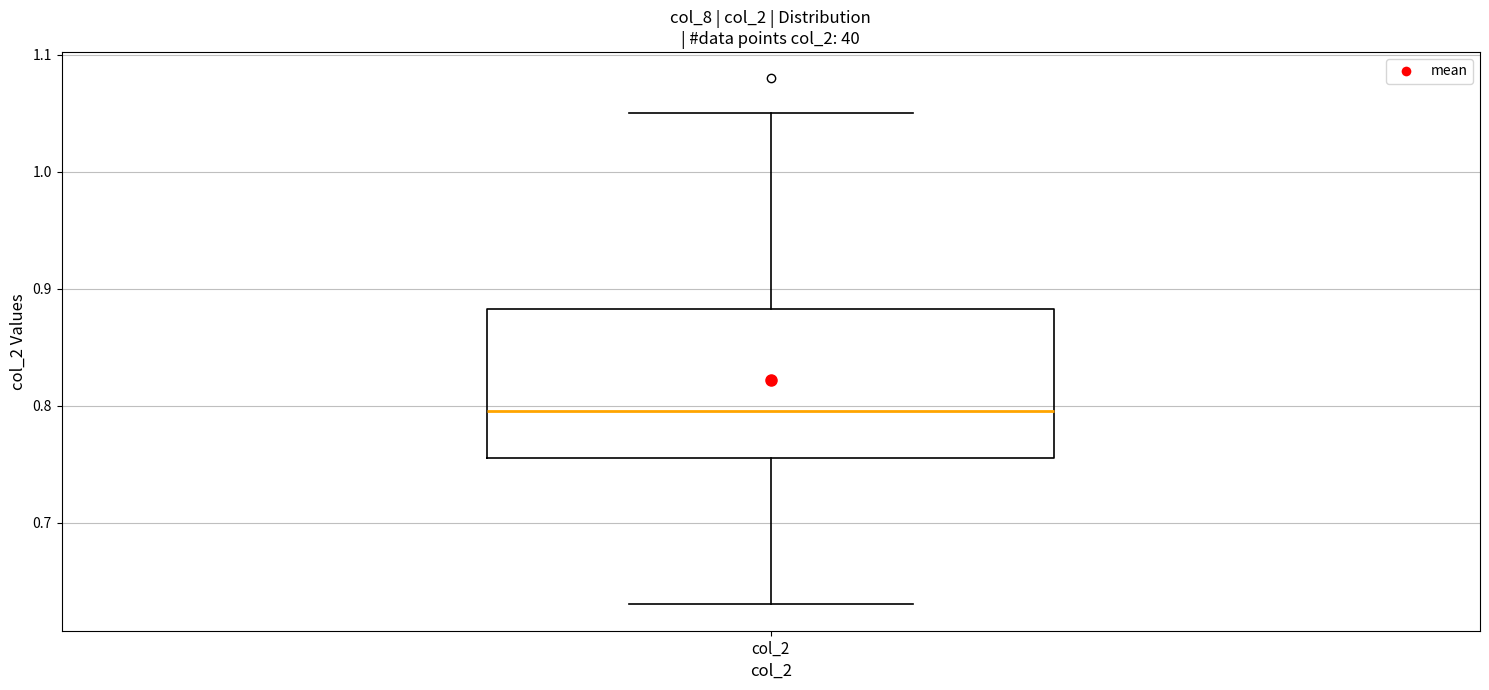

Where does the median line of the box for col_2 sit on the y-axis? The values are not printed on the chart, so give them approximately, as read against the axis.

0.80